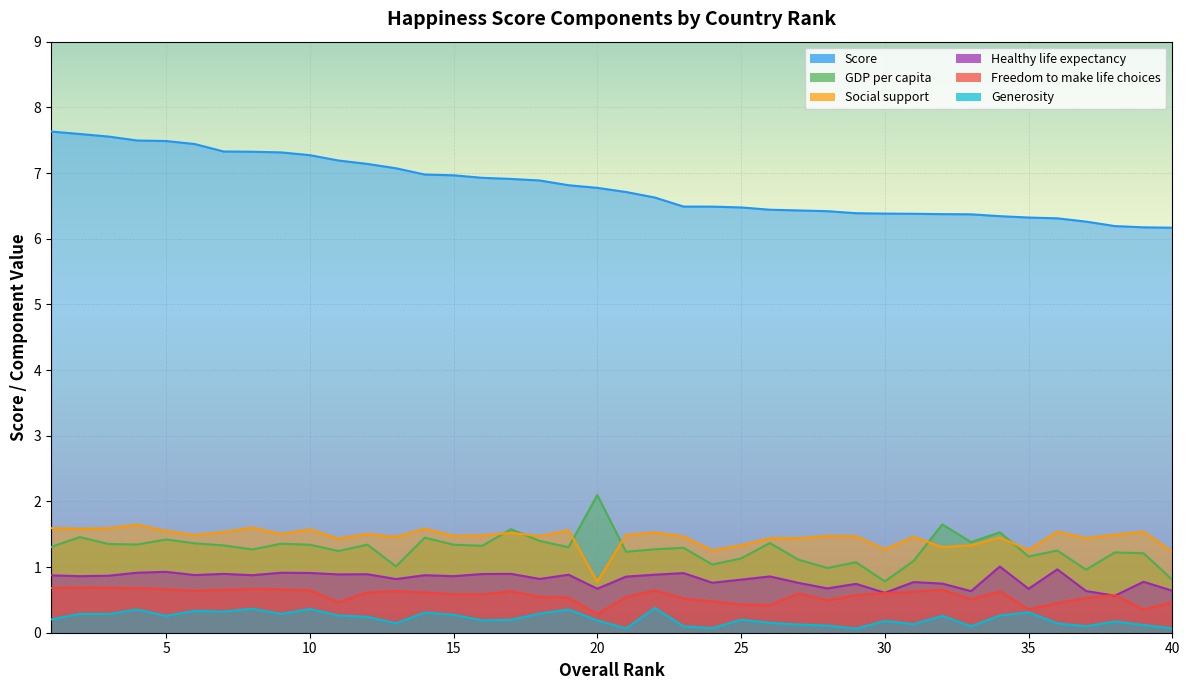

Reading left to right, transcribe all the data shown in this chart.

Score: 1=7.6	2=7.6	3=7.6	4=7.5	5=7.5	6=7.4	7=7.3	8=7.3	9=7.3	10=7.3	11=7.2	12=7.1	13=7.1	14=7.0	15=7.0	16=6.9	17=6.9	18=6.9	19=6.8	20=6.8	21=6.7	22=6.6	23=6.5	24=6.5	25=6.5	26=6.4	27=6.4	28=6.4	29=6.4	30=6.4	31=6.4	32=6.4	33=6.4	34=6.3	35=6.3	36=6.3	37=6.3	38=6.2	39=6.2	40=6.2
GDP per capita: 1=1.3	2=1.5	3=1.4	4=1.3	5=1.4	6=1.4	7=1.3	8=1.3	9=1.4	10=1.3	11=1.2	12=1.3	13=1.0	14=1.4	15=1.3	16=1.3	17=1.6	18=1.4	19=1.3	20=2.1	21=1.2	22=1.3	23=1.3	24=1.0	25=1.1	26=1.4	27=1.1	28=1.0	29=1.1	30=0.8	31=1.1	32=1.6	33=1.4	34=1.5	35=1.2	36=1.3	37=1.0	38=1.2	39=1.2	40=0.8
Social support: 1=1.6	2=1.6	3=1.6	4=1.6	5=1.5	6=1.5	7=1.5	8=1.6	9=1.5	10=1.6	11=1.4	12=1.5	13=1.5	14=1.6	15=1.5	16=1.5	17=1.5	18=1.5	19=1.6	20=0.8	21=1.5	22=1.5	23=1.5	24=1.3	25=1.3	26=1.4	27=1.4	28=1.5	29=1.5	30=1.3	31=1.5	32=1.3	33=1.3	34=1.5	35=1.3	36=1.5	37=1.4	38=1.5	39=1.5	40=1.2
Healthy life expectancy: 1=0.9	2=0.9	3=0.9	4=0.9	5=0.9	6=0.9	7=0.9	8=0.9	9=0.9	10=0.9	11=0.9	12=0.9	13=0.8	14=0.9	15=0.9	16=0.9	17=0.9	18=0.8	19=0.9	20=0.7	21=0.9	22=0.9	23=0.9	24=0.8	25=0.8	26=0.9	27=0.8	28=0.7	29=0.7	30=0.6	31=0.8	32=0.7	33=0.6	34=1.0	35=0.7	36=1.0	37=0.6	38=0.6	39=0.8	40=0.6
Freedom to make life choices: 1=0.7	2=0.7	3=0.7	4=0.7	5=0.7	6=0.6	7=0.7	8=0.7	9=0.7	10=0.6	11=0.5	12=0.6	13=0.6	14=0.6	15=0.6	16=0.6	17=0.6	18=0.5	19=0.5	20=0.3	21=0.5	22=0.6	23=0.5	24=0.5	25=0.4	26=0.4	27=0.6	28=0.5	29=0.6	30=0.6	31=0.6	32=0.7	33=0.5	34=0.6	35=0.4	36=0.4	37=0.5	38=0.6	39=0.4	40=0.5
Generosity: 1=0.2	2=0.3	3=0.3	4=0.4	5=0.3	6=0.3	7=0.3	8=0.4	9=0.3	10=0.4	11=0.3	12=0.2	13=0.1	14=0.3	15=0.3	16=0.2	17=0.2	18=0.3	19=0.4	20=0.2	21=0.1	22=0.4	23=0.1	24=0.1	25=0.2	26=0.2	27=0.1	28=0.1	29=0.1	30=0.2	31=0.1	32=0.3	33=0.1	34=0.3	35=0.3	36=0.1	37=0.1	38=0.2	39=0.1	40=0.1